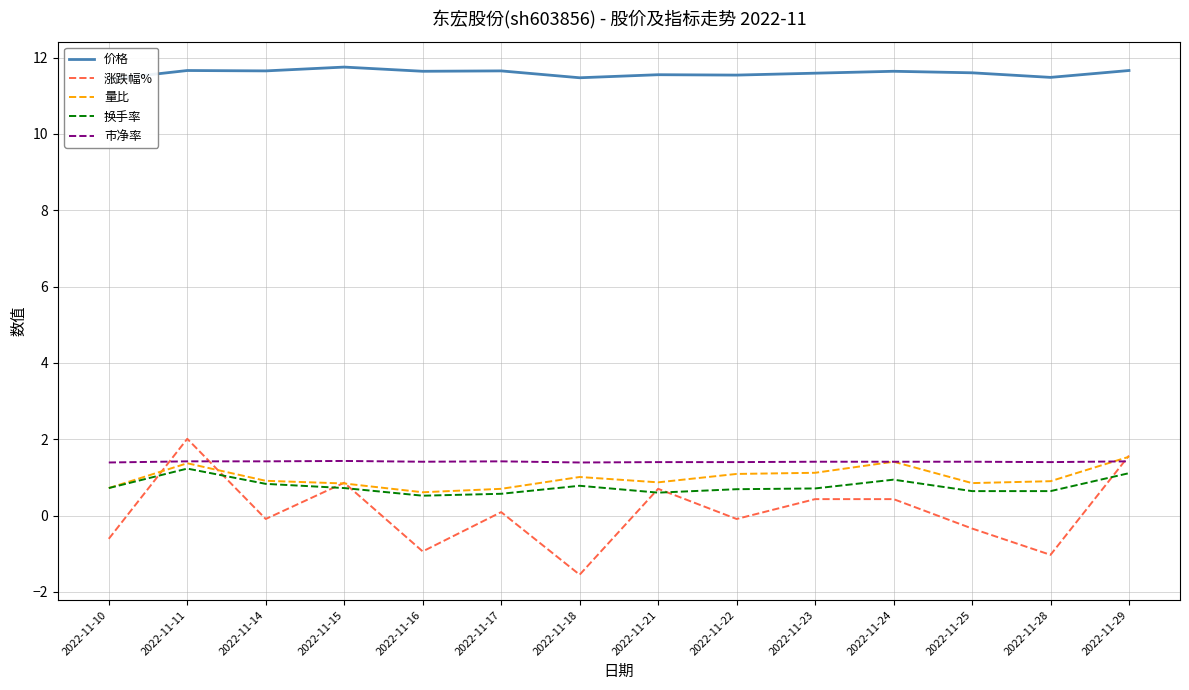

Count the 市净率 values in the range 1 to 2.

14